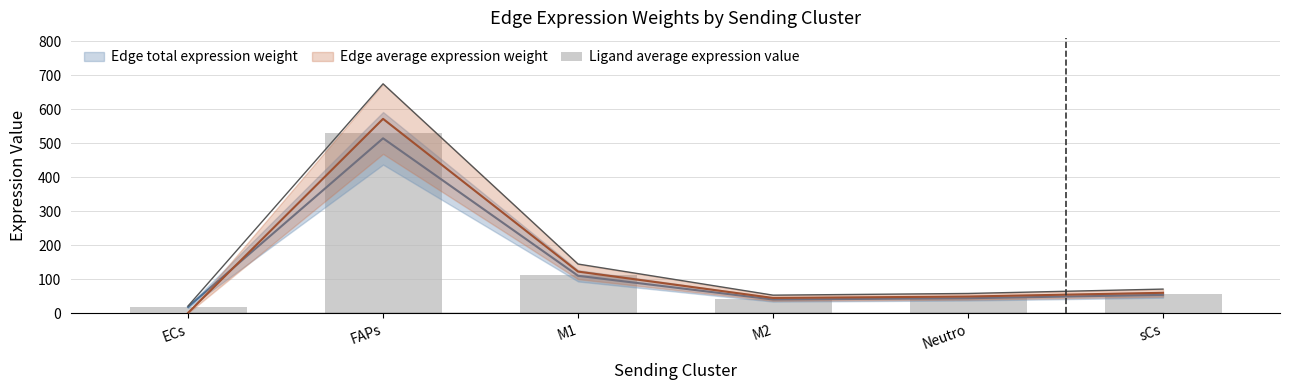

Where is the data nearest to the value 275?

M1